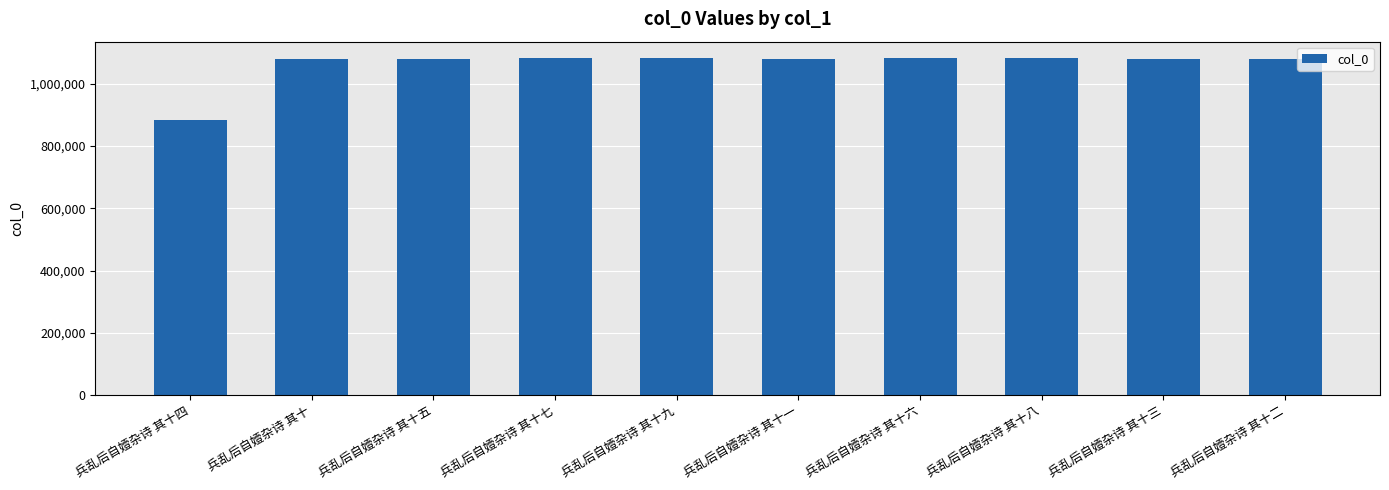

Are the bars horizontal?

No